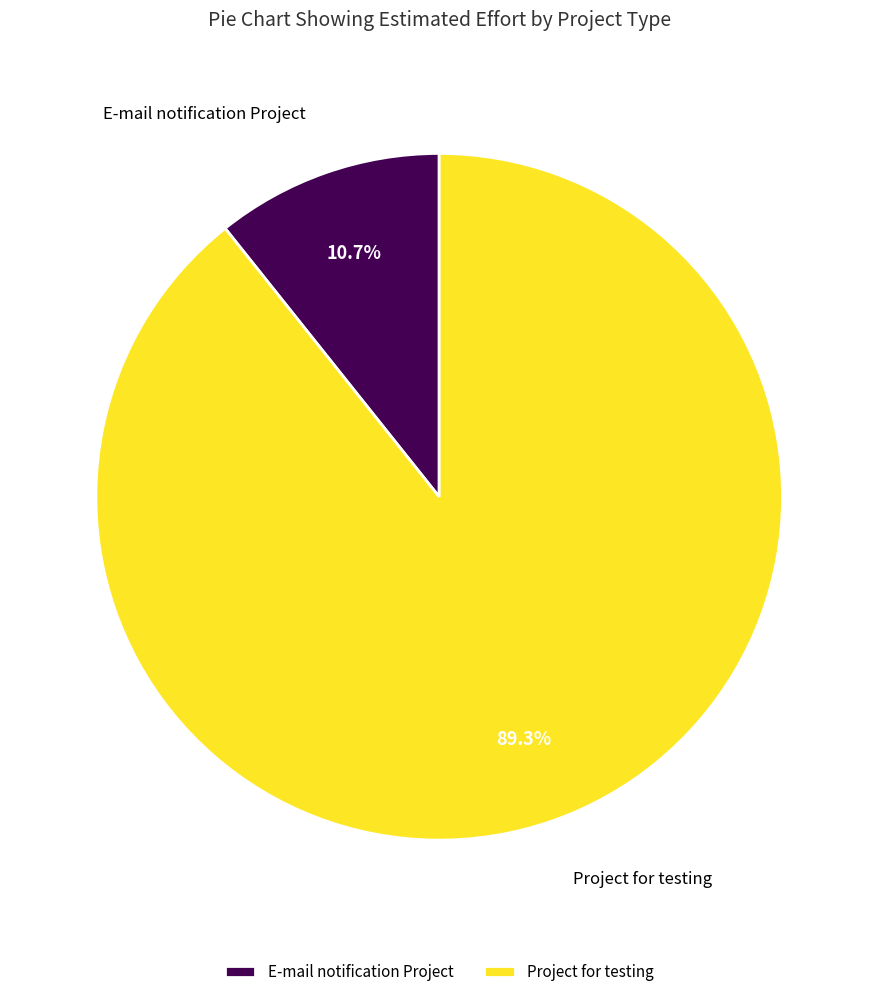

What is the ratio of the value at Project for testing to the value at E-mail notification Project?

8.3